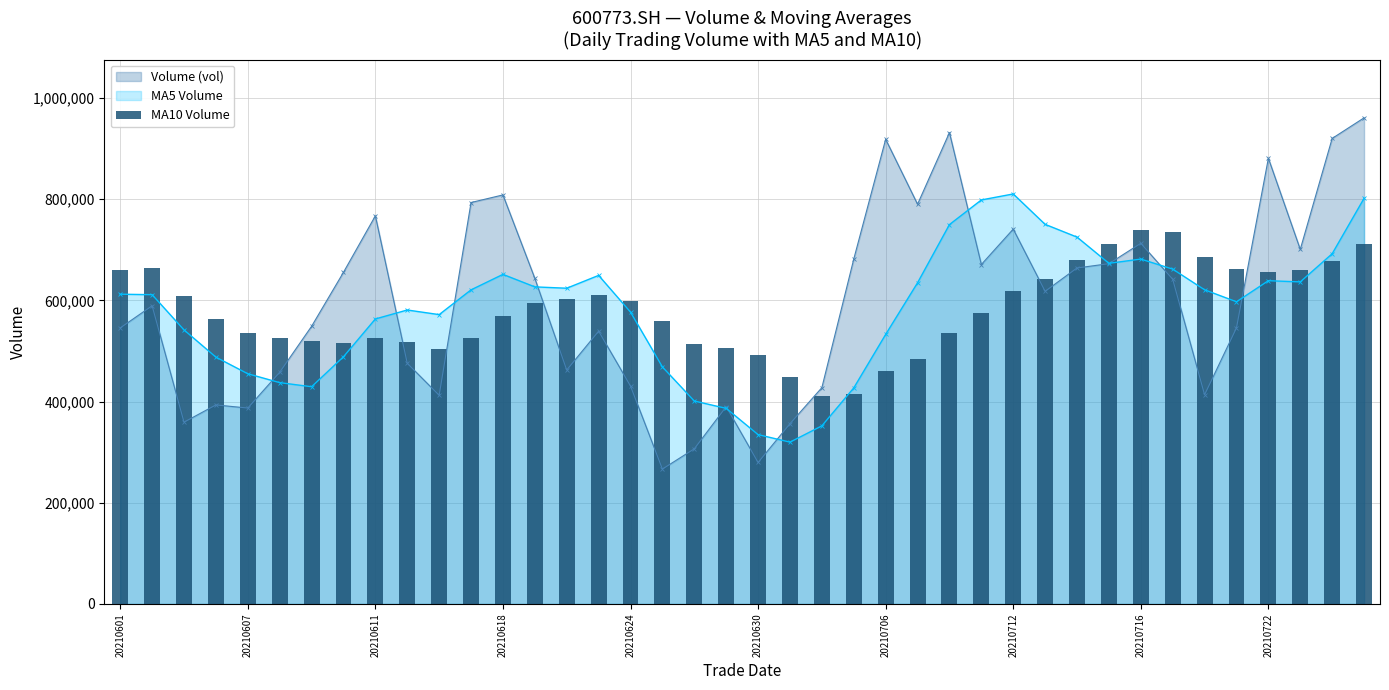

True or false: MA5 Volume has more than 1 points higher than both neighbors.

True